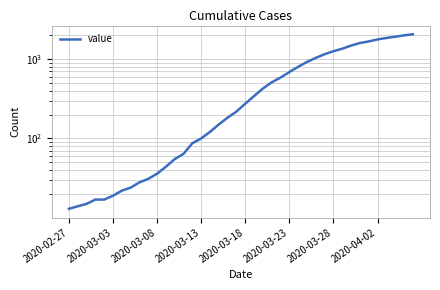

What is the change in value from 2020-03-13 to 2020-03-23?

+585